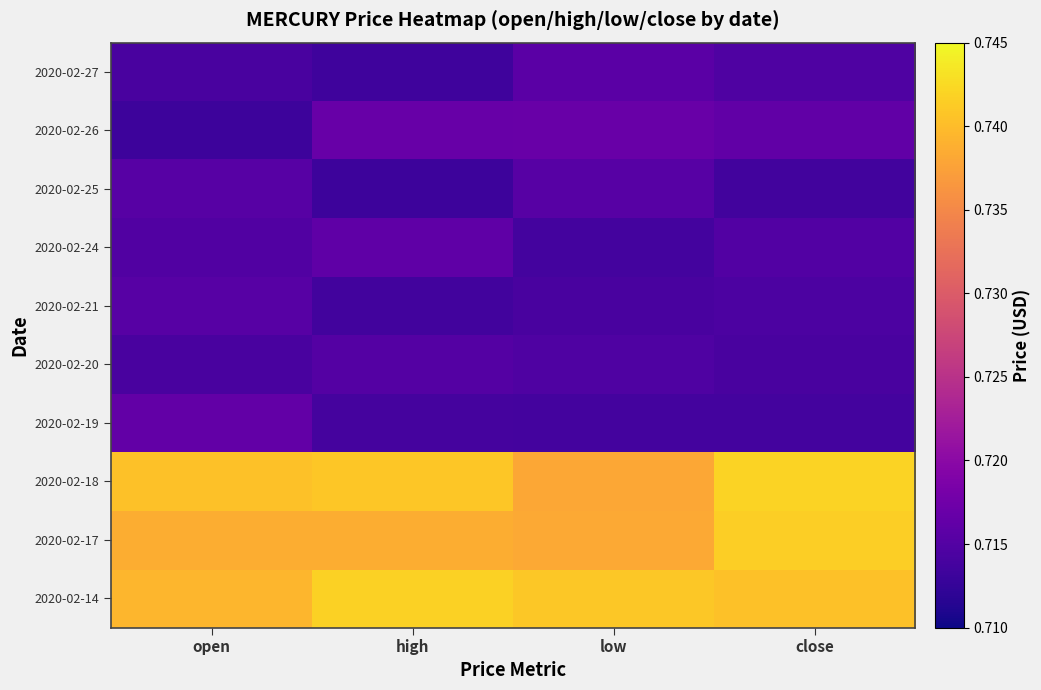

Reading right to left, list all the values displayed in this chart.

2020-02-14: close=0.7	low=0.7	high=0.7	open=0.7
2020-02-17: close=0.7	low=0.7	high=0.7	open=0.7
2020-02-18: close=0.7	low=0.7	high=0.7	open=0.7
2020-02-19: close=0.7	low=0.7	high=0.7	open=0.7
2020-02-20: close=0.7	low=0.7	high=0.7	open=0.7
2020-02-21: close=0.7	low=0.7	high=0.7	open=0.7
2020-02-24: close=0.7	low=0.7	high=0.7	open=0.7
2020-02-25: close=0.7	low=0.7	high=0.7	open=0.7
2020-02-26: close=0.7	low=0.7	high=0.7	open=0.7
2020-02-27: close=0.7	low=0.7	high=0.7	open=0.7